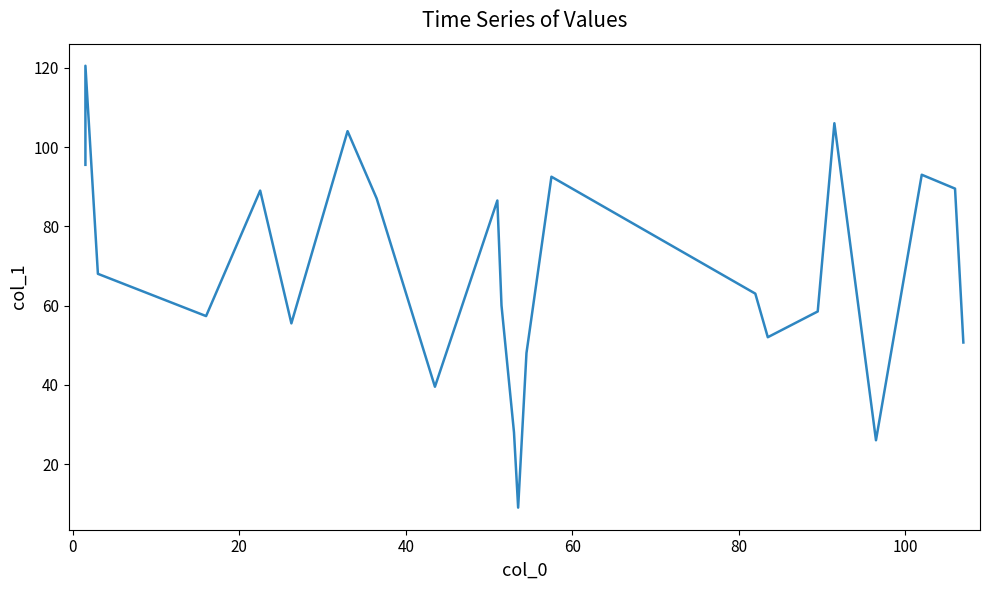

Reading left to right, extract all data points from this chart.

95.5	120.5	68.0	57.3	89.0	55.5	104.0	87.0	39.5	86.5	60.0	28.0	9.0	48.0	92.5	63.0	52.0	58.5	106.0	26.0	93.0	89.5	50.7